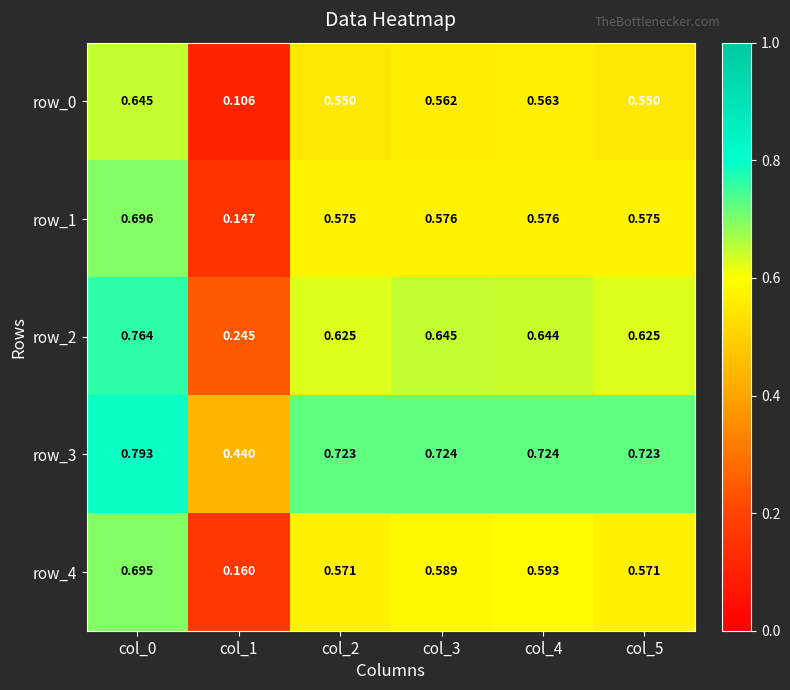

Count the row_1 values in the range 0 to 1.

6